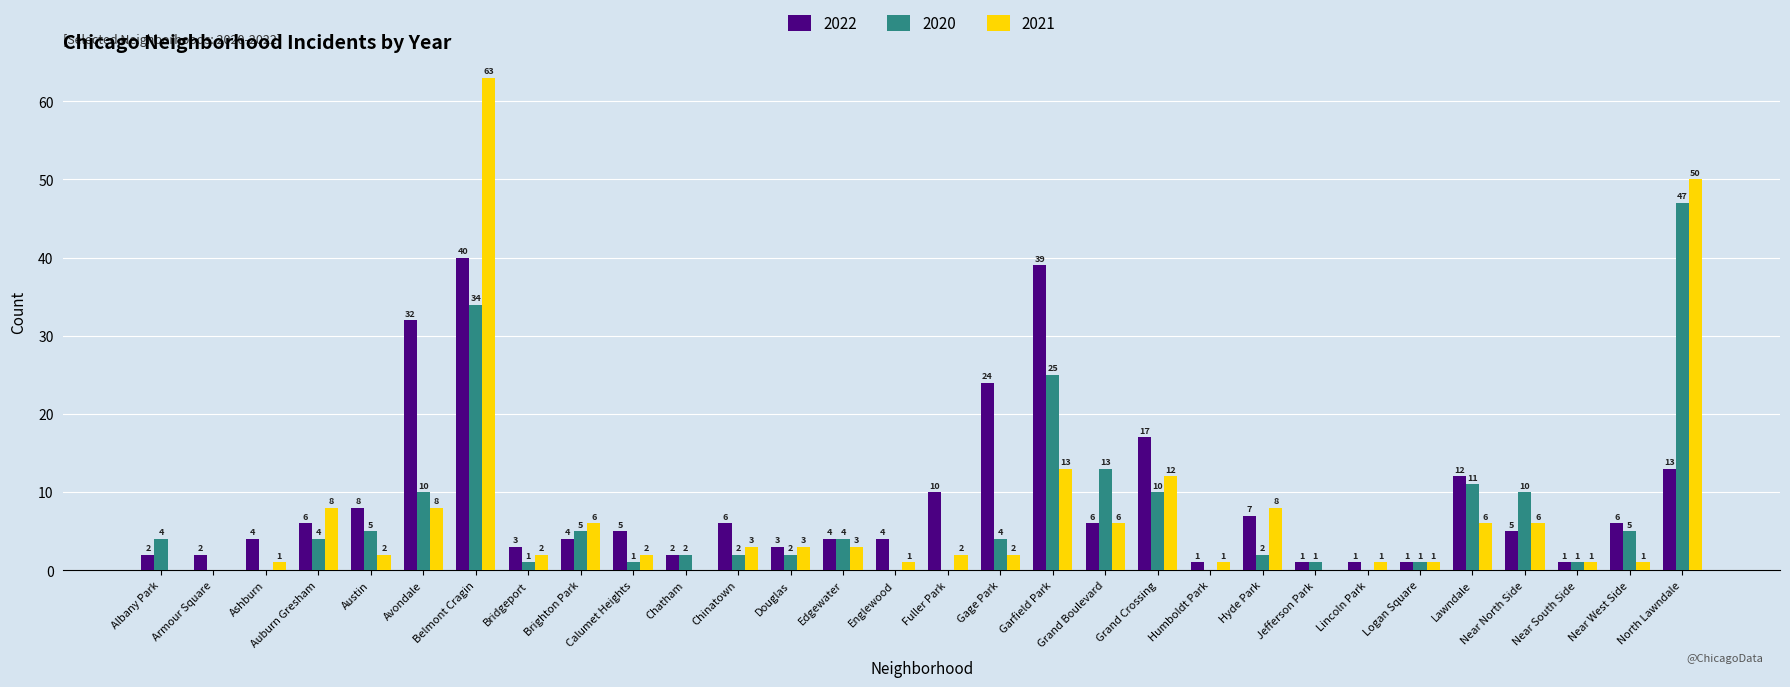

Which series changed the most between Auburn Gresham and Grand Boulevard?

2020